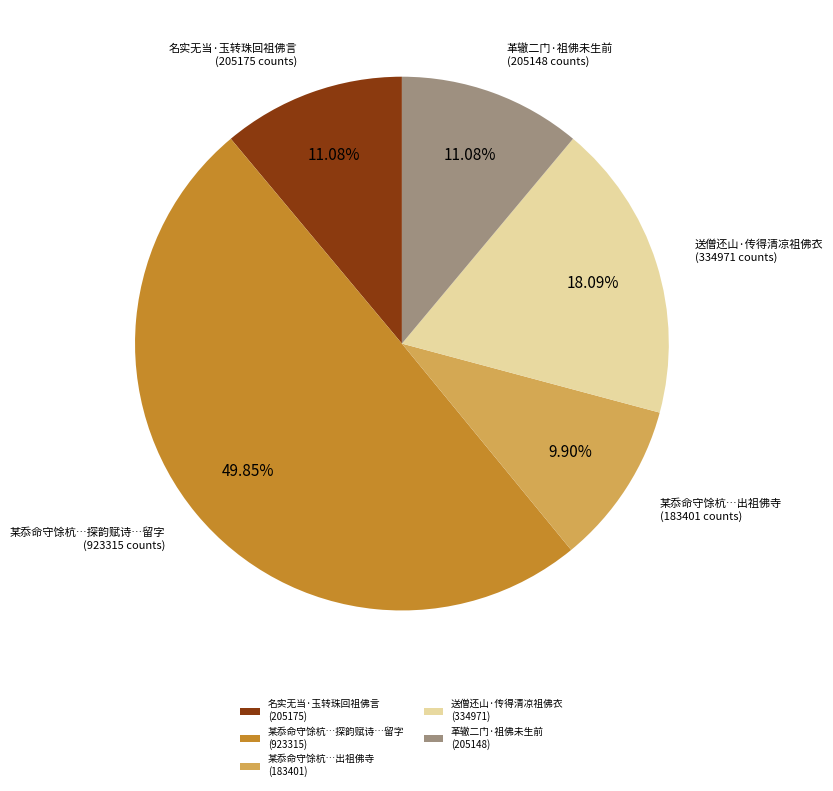

Is 革辙二门·祖佛未生前 (205148) the majority of the pie?

No